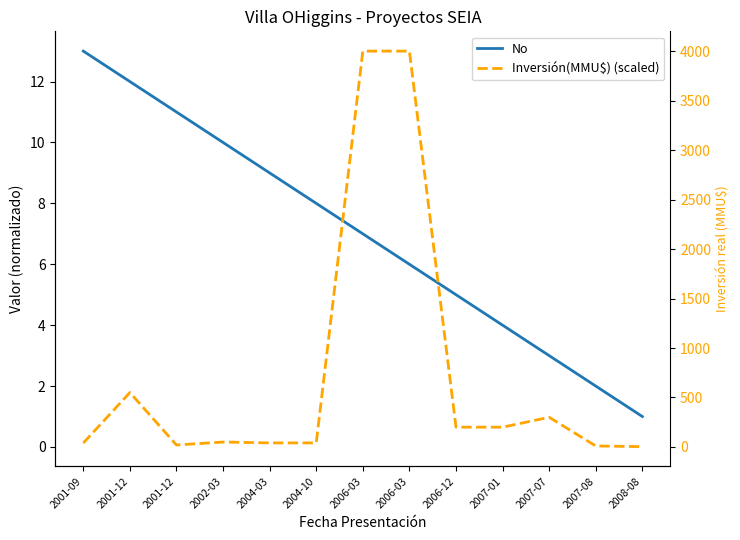

What is the value of the No point at the 5th from the left?

9.0